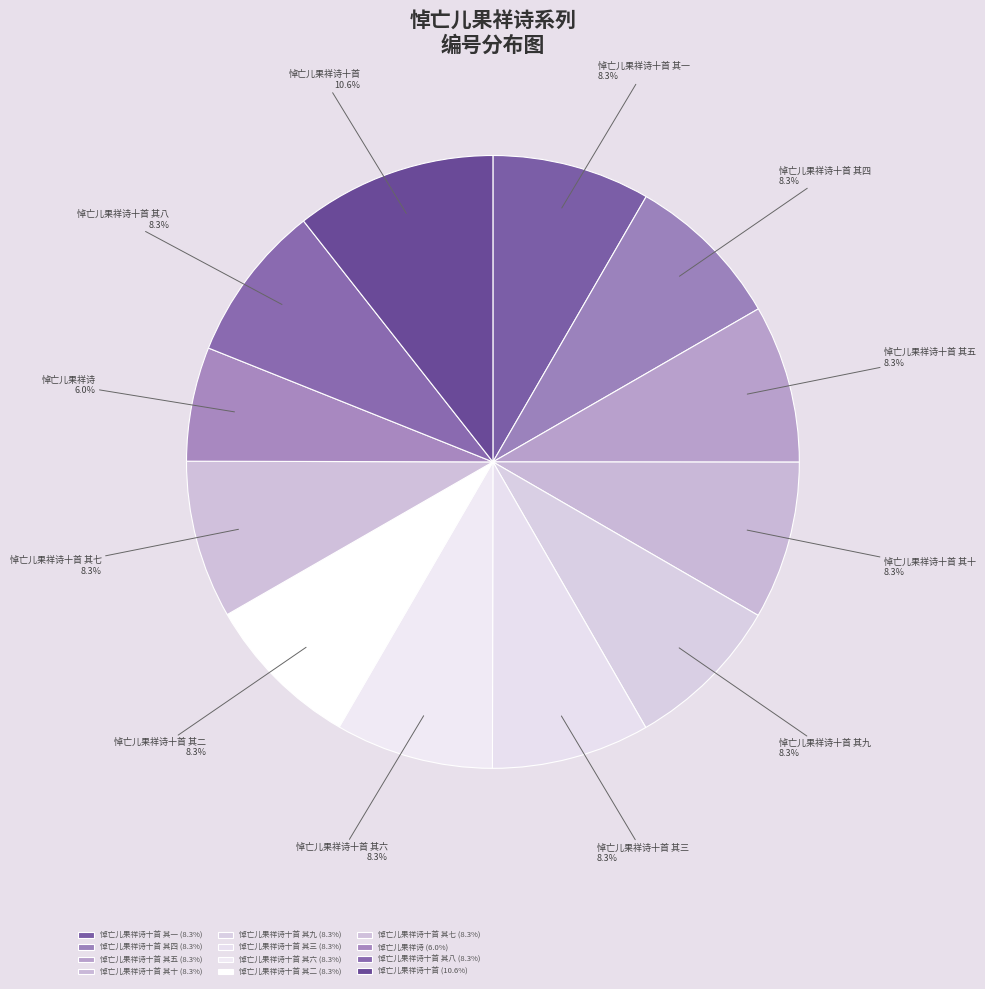

Which category has the biggest portion of the pie?

悼亡儿果祥诗十首